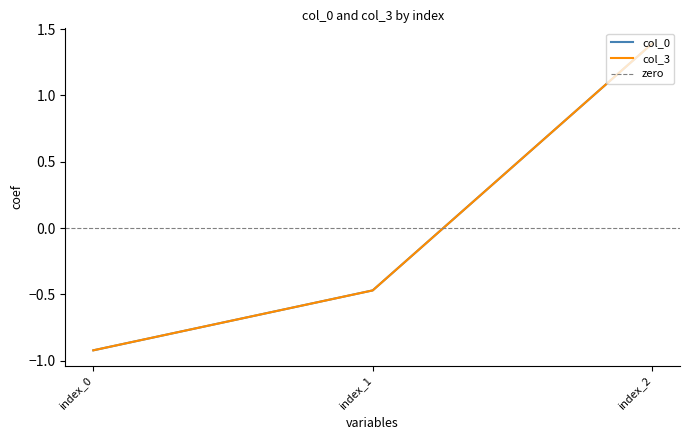

Reading right to left, transcribe all the data shown in this chart.

col_0: 1.4	-0.5	-0.9
col_3: 1.4	-0.5	-0.9